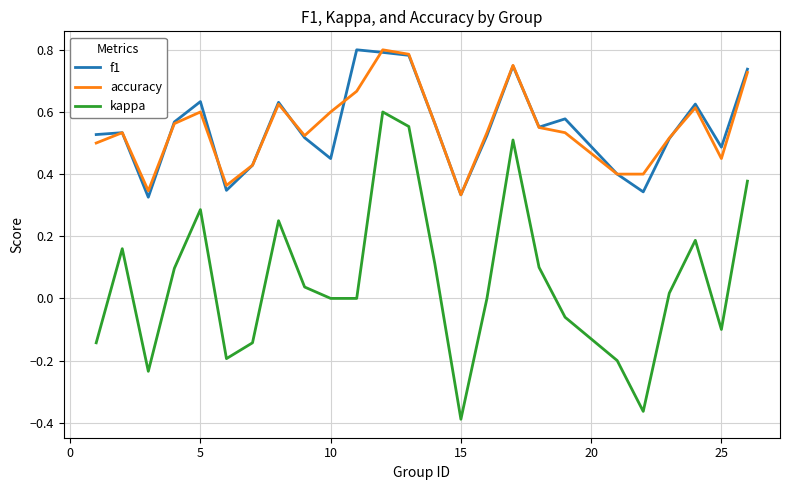

True or false: kappa and accuracy cross at least once.

False